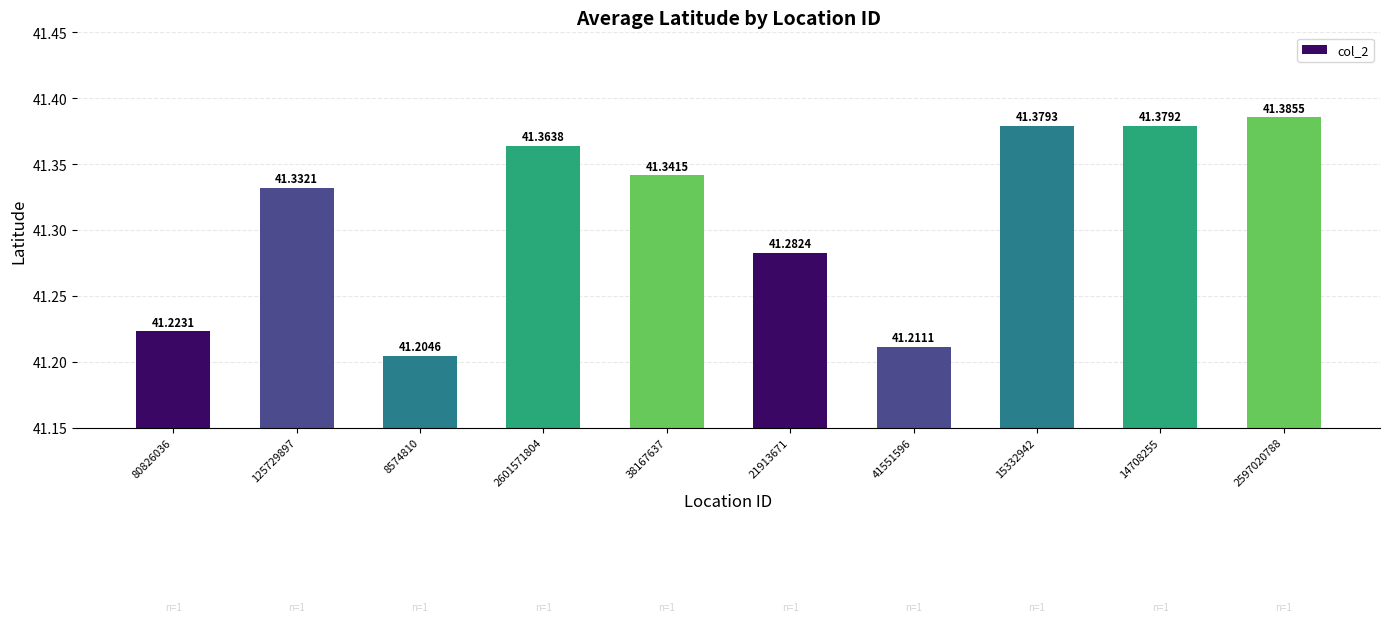

Reading right to left, transcribe all the data shown in this chart.

41.4	41.4	41.4	41.2	41.3	41.3	41.4	41.2	41.3	41.2